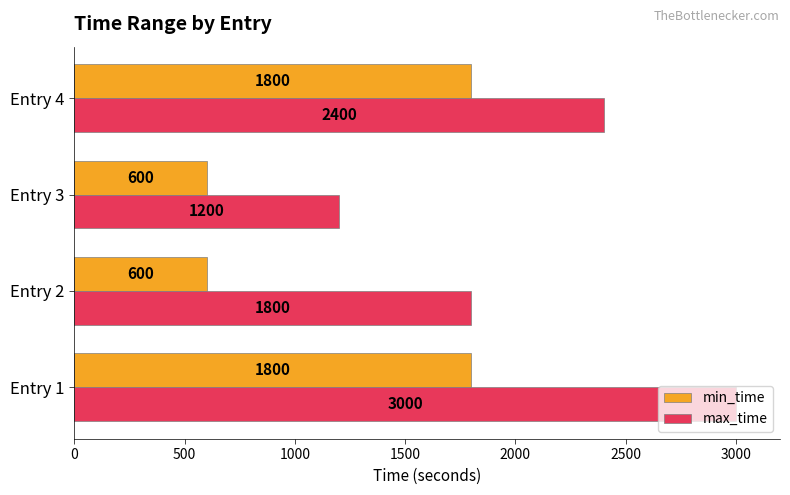

Which series changed the most between Entry 1 and Entry 3?

max_time